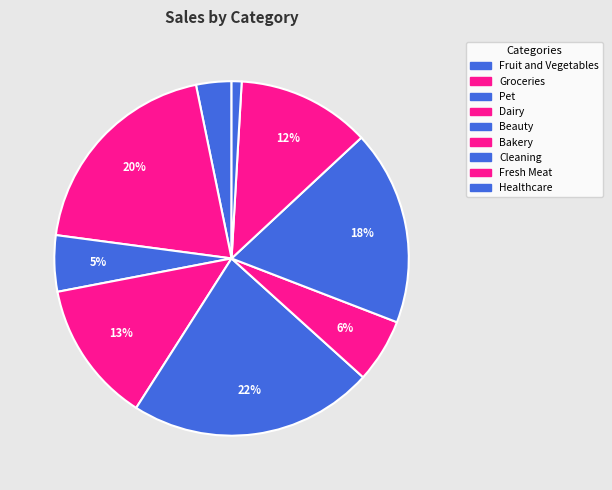

Count the number of slices in the pie.

9